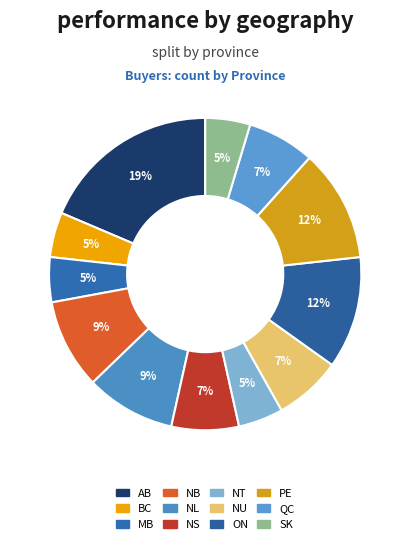

Does NB account for over 50% of the chart?

No